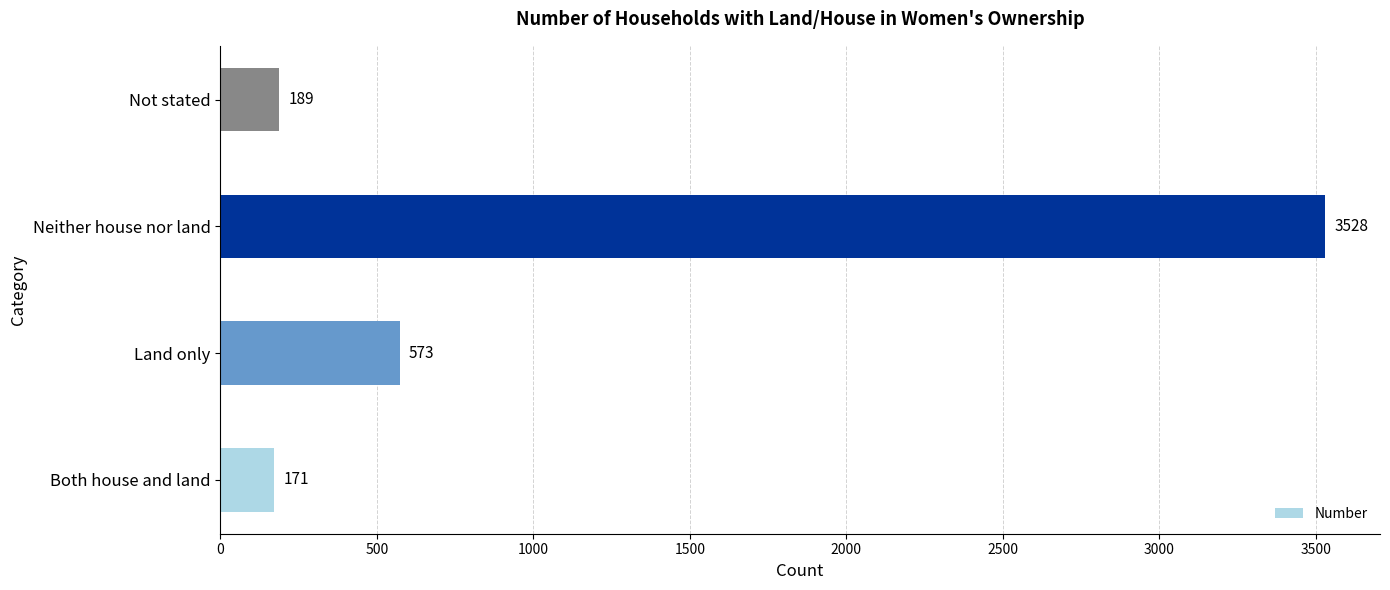

Which has a higher value, Neither house nor land or Land only?

Neither house nor land